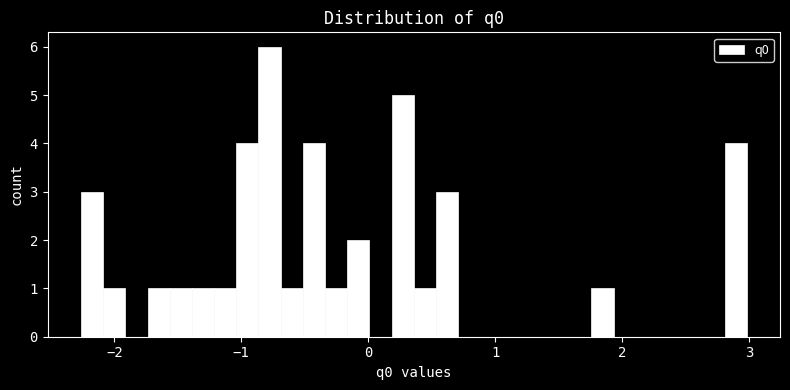

Around what value on the x-axis is the tallest bar? Give the approximate position of its centre, as read against the axis.

-0.8